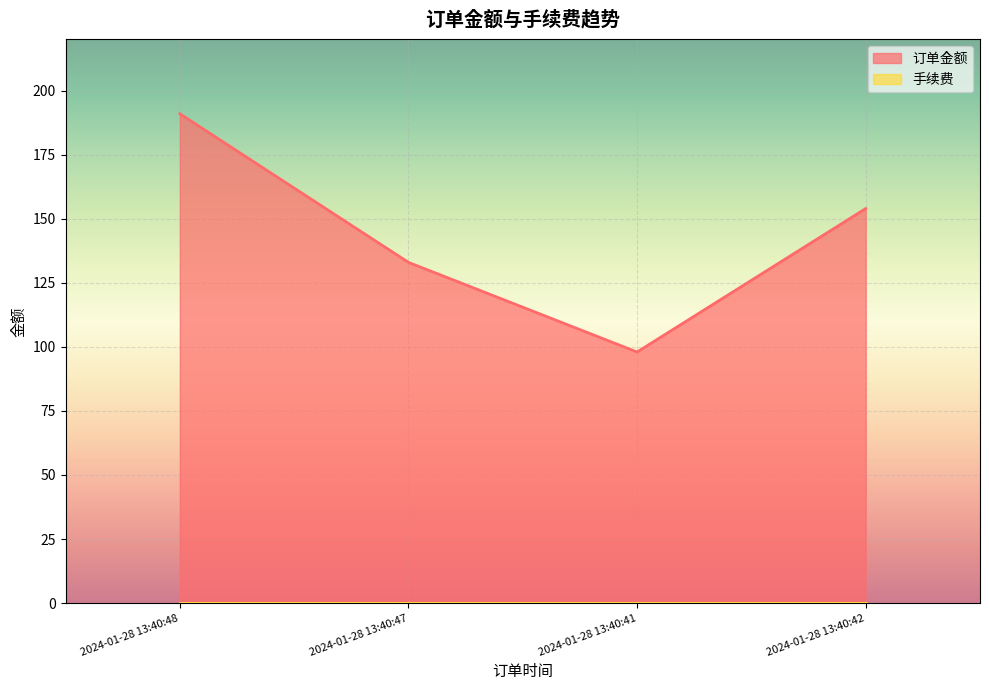

How many values are below 154?

2